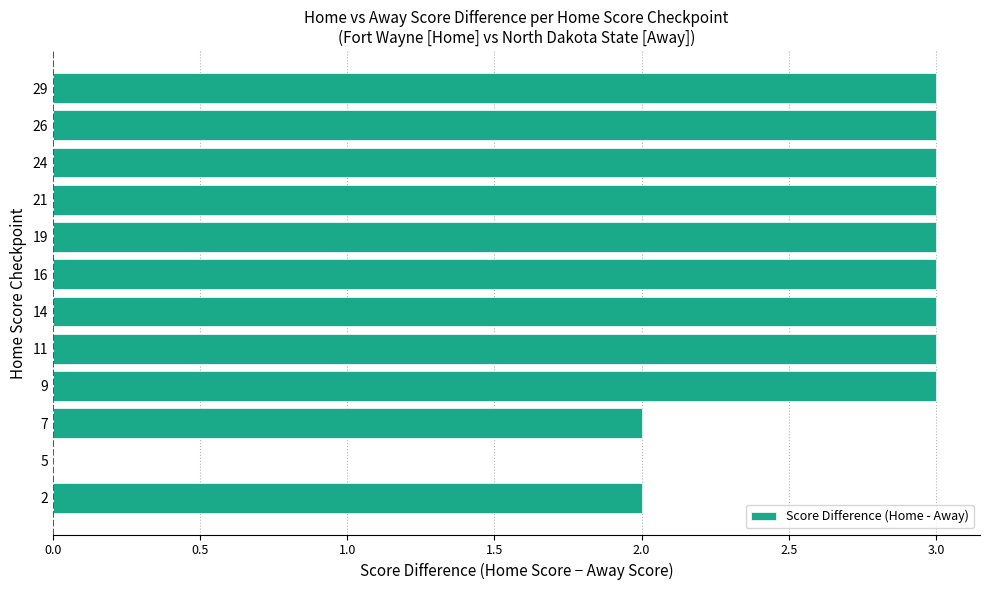

What is the greatest value displayed?

3